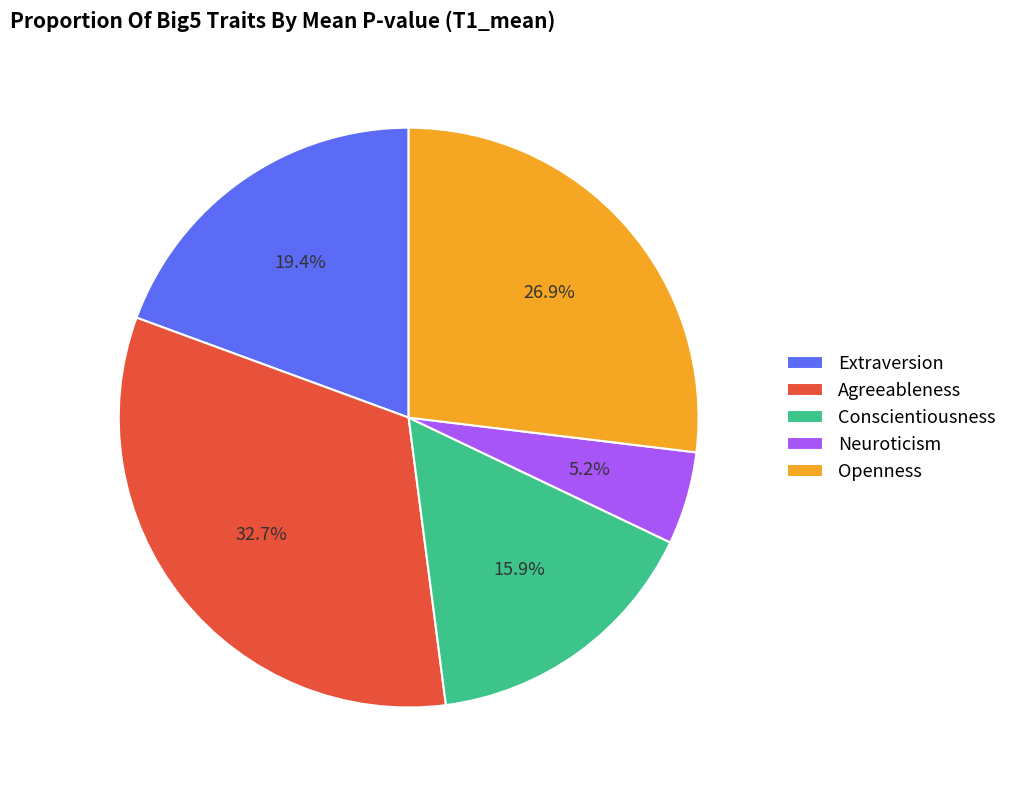

Which category has the smallest portion of the pie?

Neuroticism